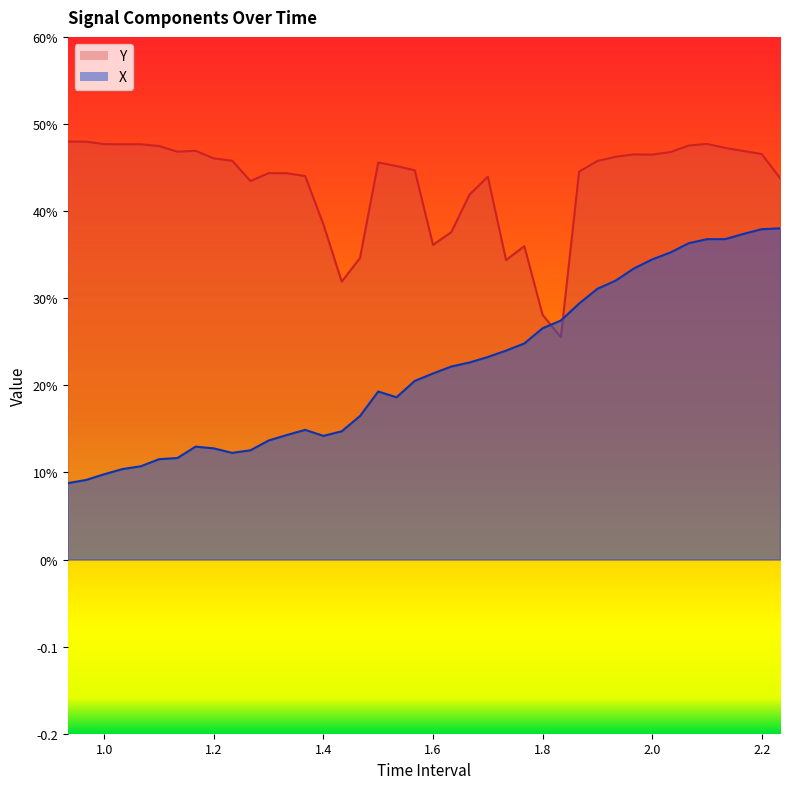

Rank the categories by Y value from lowest to highest.

1.833333333333336, 1.800000000000002, 1.433333333333334, 1.733333333333335, 1.466666666666668, 1.766666666666669, 1.600000000000002, 1.633333333333335, 1.400000000000001, 1.666666666666669, 1.266666666666667, 2.233333333333335, 1.700000000000002, 1.366666666666668, 1.333333333333334, 1.300000000000001, 1.866666666666669, 1.566666666666668, 1.533333333333335, 1.500000000000001, 1.900000000000003, 1.233333333333334, 1.2, 1.933333333333336, 2.000000000000003, 1.966666666666669, 2.200000000000002, 2.033333333333336, 1.133333333333334, 2.166666666666669, 1.166666666666667, 2.133333333333336, 1.1, 2.066666666666669, 1.033333333333333, 1.066666666666667, 0.9999999999999999, 2.100000000000002, 0.9333333333333332, 0.9666666666666666